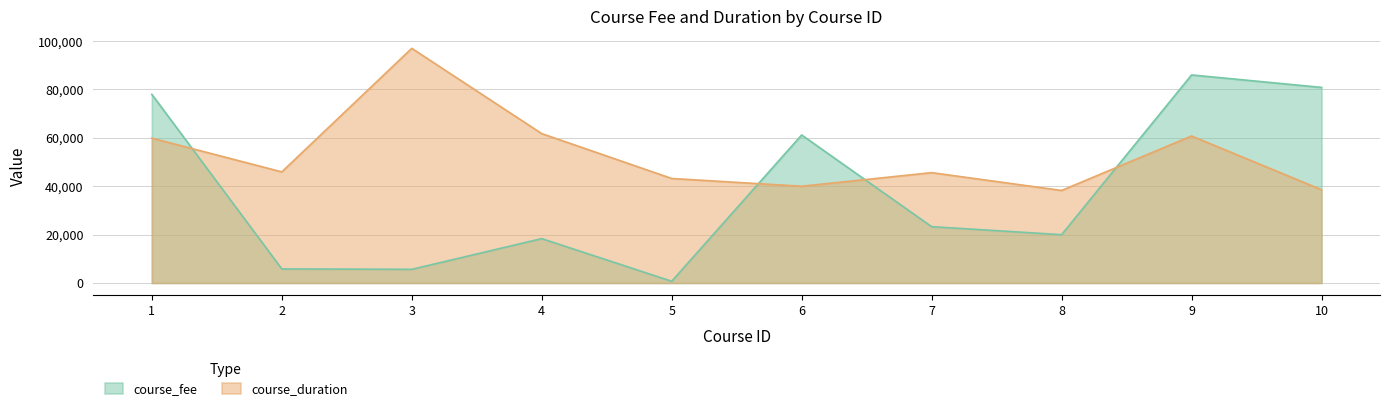

True or false: course_fee has more than 1 points higher than both neighbors.

True